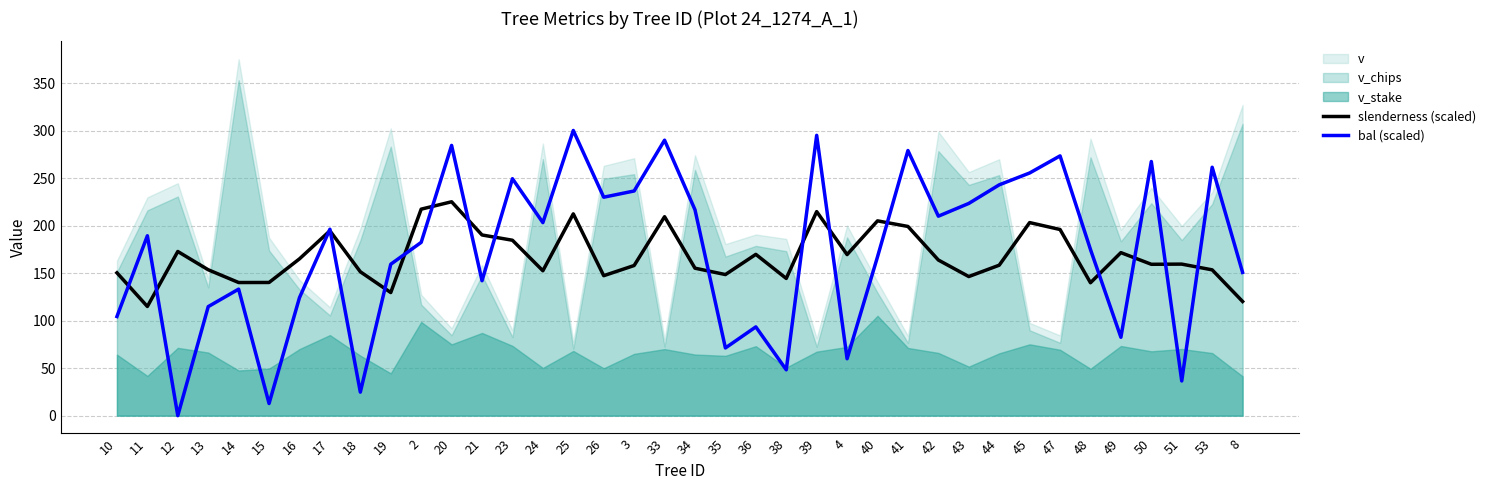

The slenderness (scaled) series shows 169.6 at 4. True or false?

True